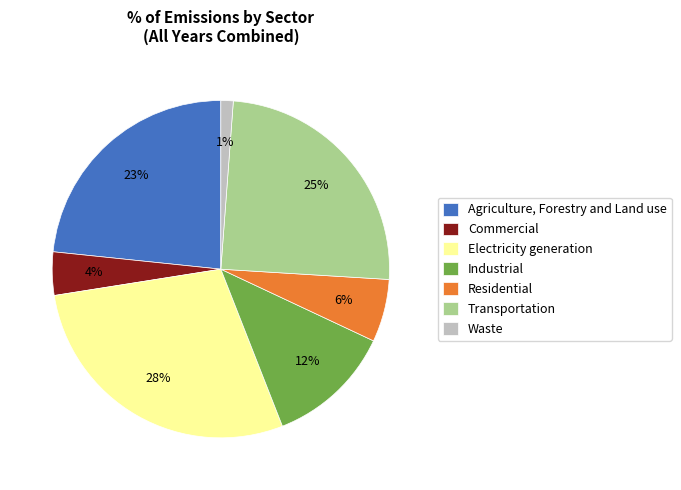

To the nearest percent, what is the combined percentage of Agriculture, Forestry and Land use and Electricity generation?

52%